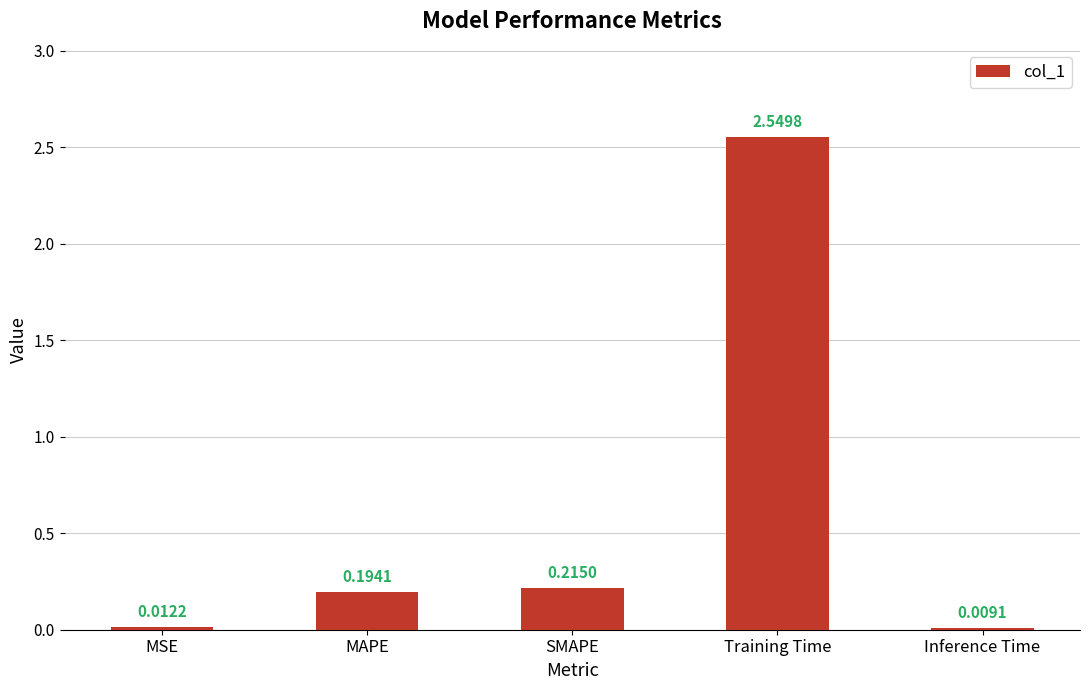

Which has a higher value, MAPE or Training Time?

Training Time